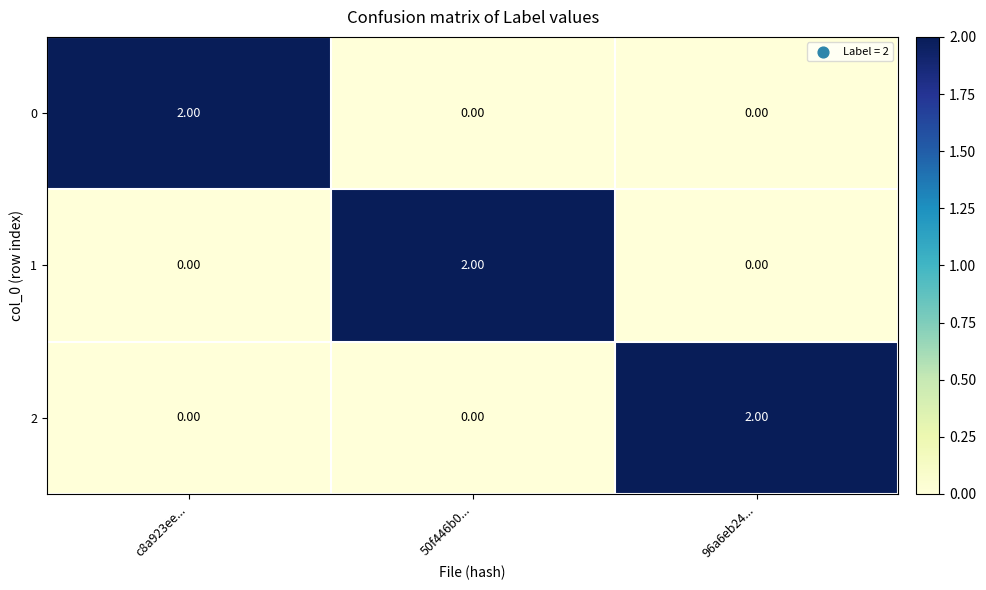

At how many categories does at least one series exceed 0?

3